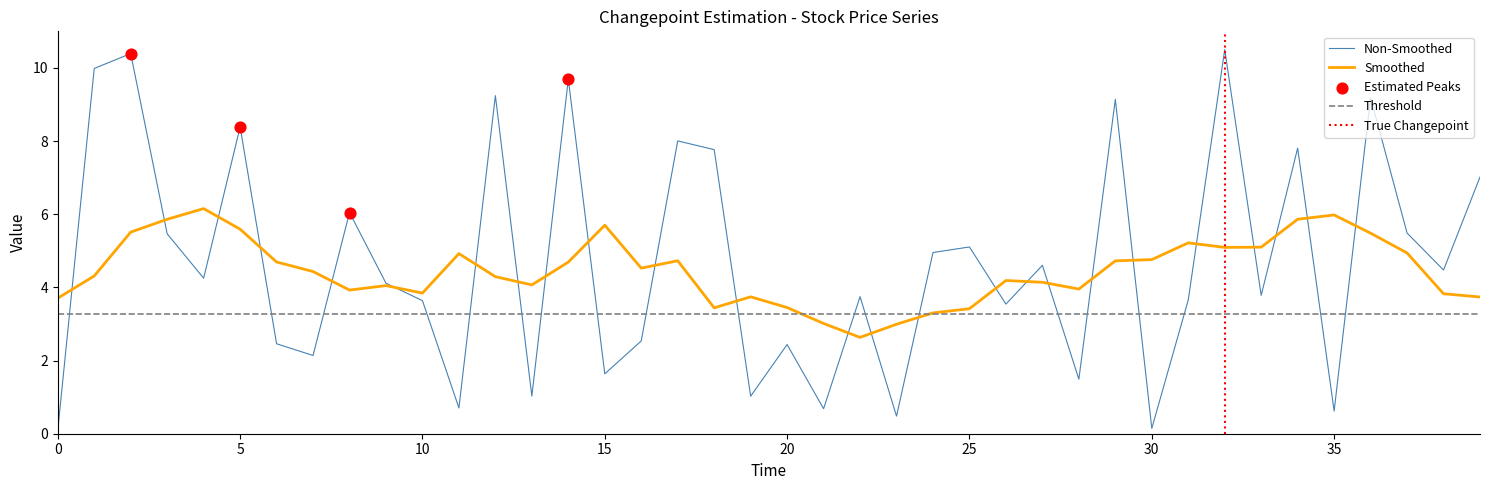

Approximately how many times larger is the value at 32 compared to 3?

1.9